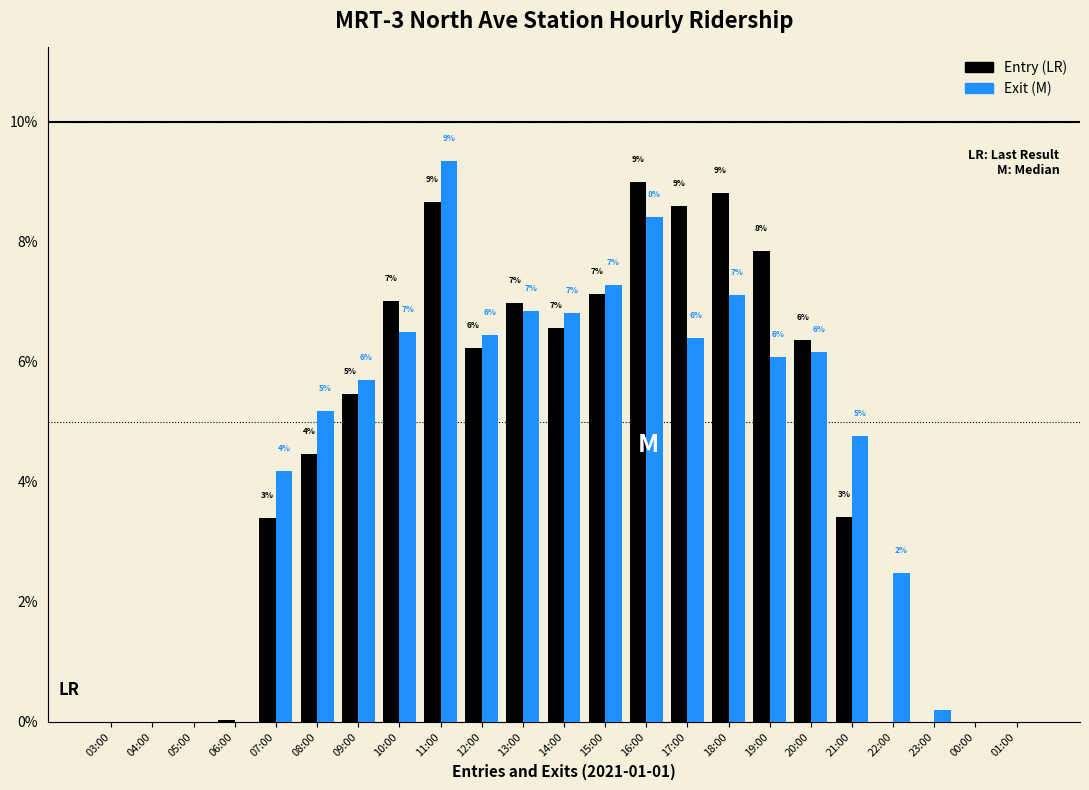

Are the bars horizontal?

No